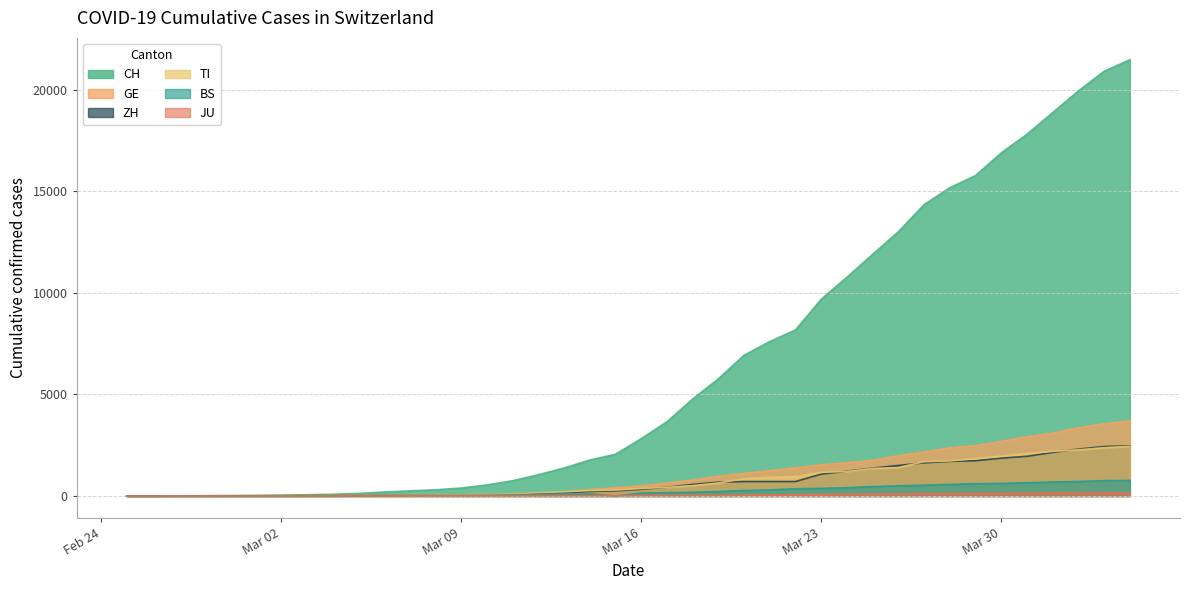

What is the sum of all GE values?

41218